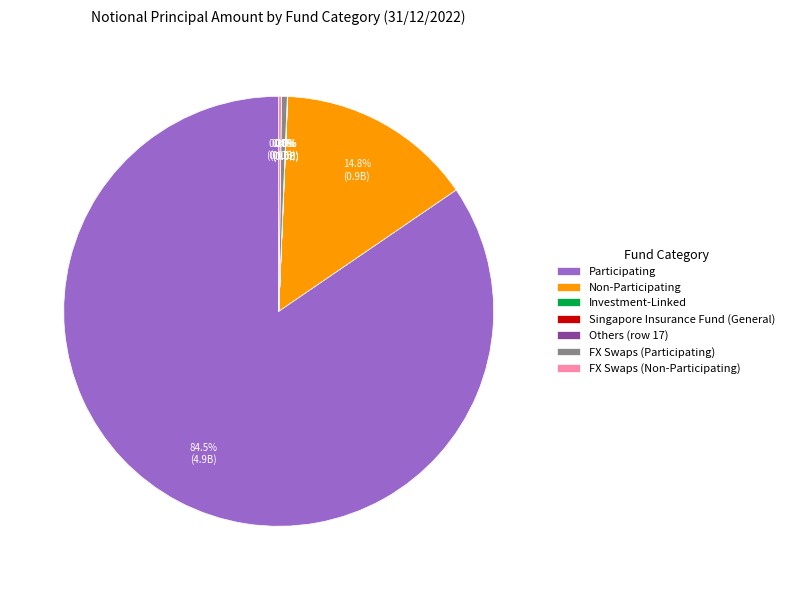

Which slice is the largest?

Participating